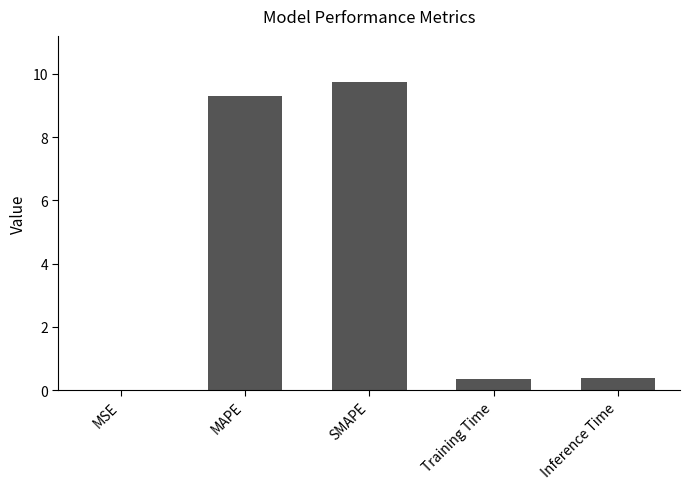

Between Inference Time and MAPE, which is larger?

MAPE